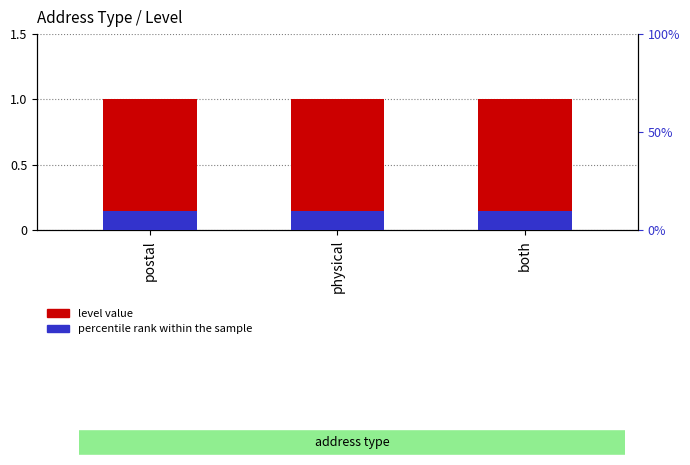

At which category is the sum across all series the highest?

postal